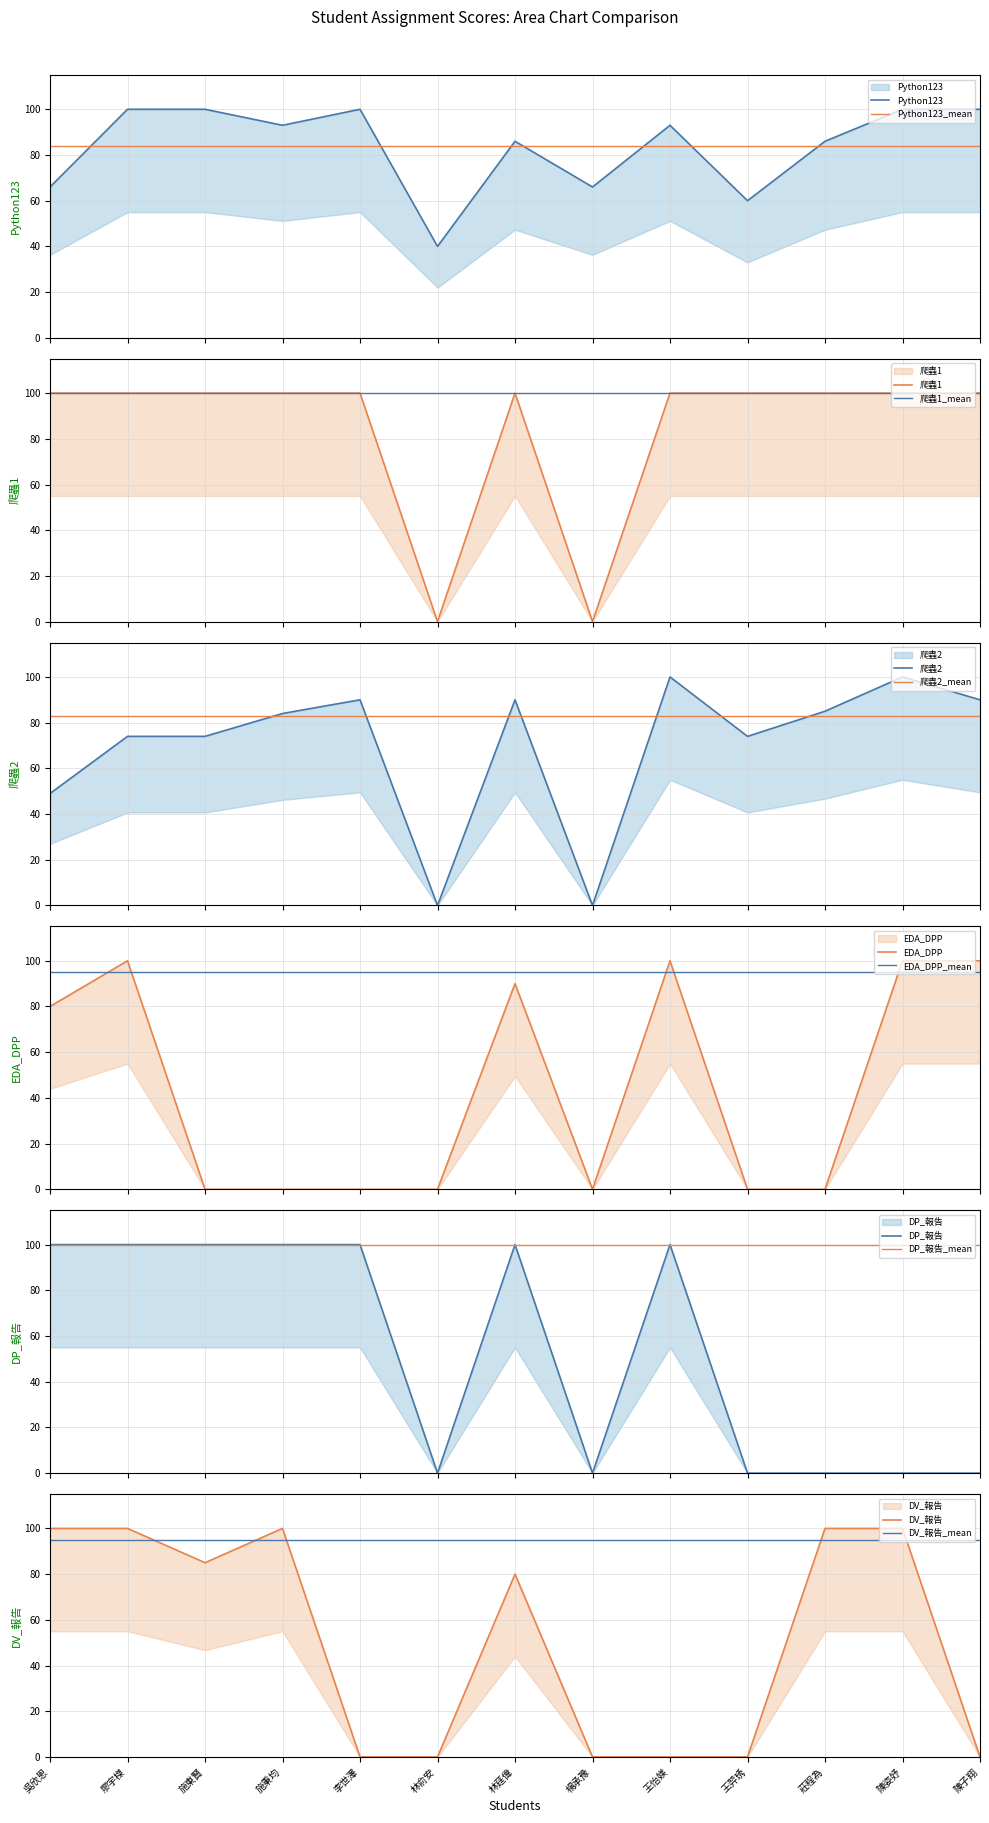

The value of DV_報告 at 陳姿妤 is 100. True or false?

True